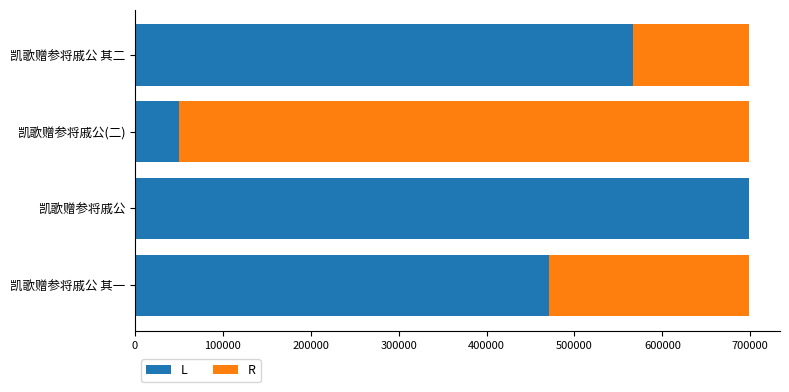

Which category has the highest value in the L series?

凯歌赠参将戚公